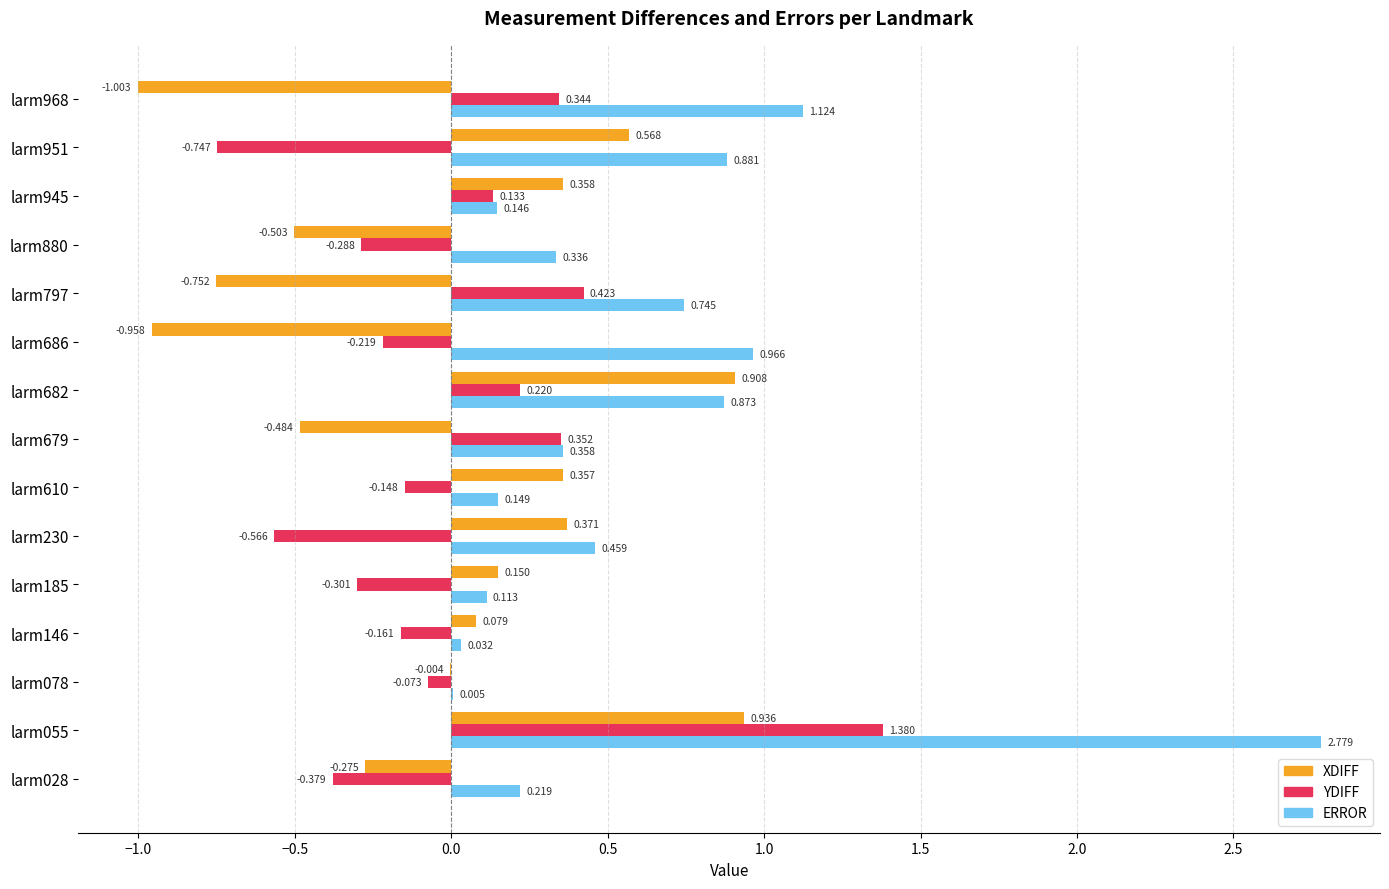

Which series changed the most between larm078 and larm185?

YDIFF